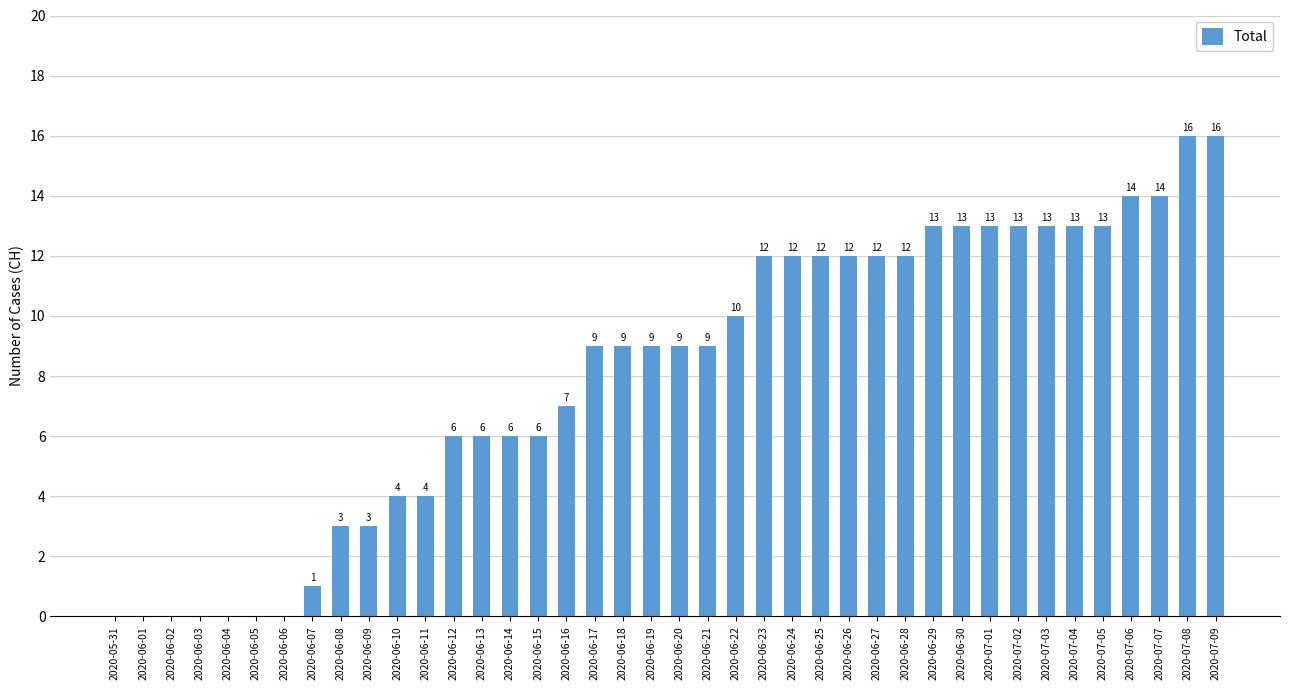

Is it true that the value at 2020-05-31 is 0?

True